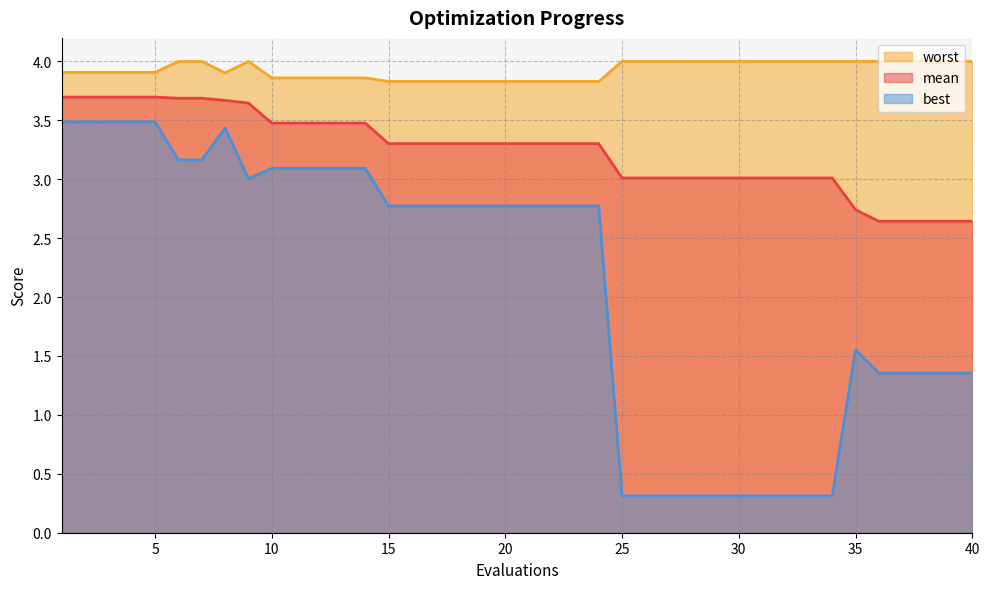

What value does the best series have at 14?

3.1